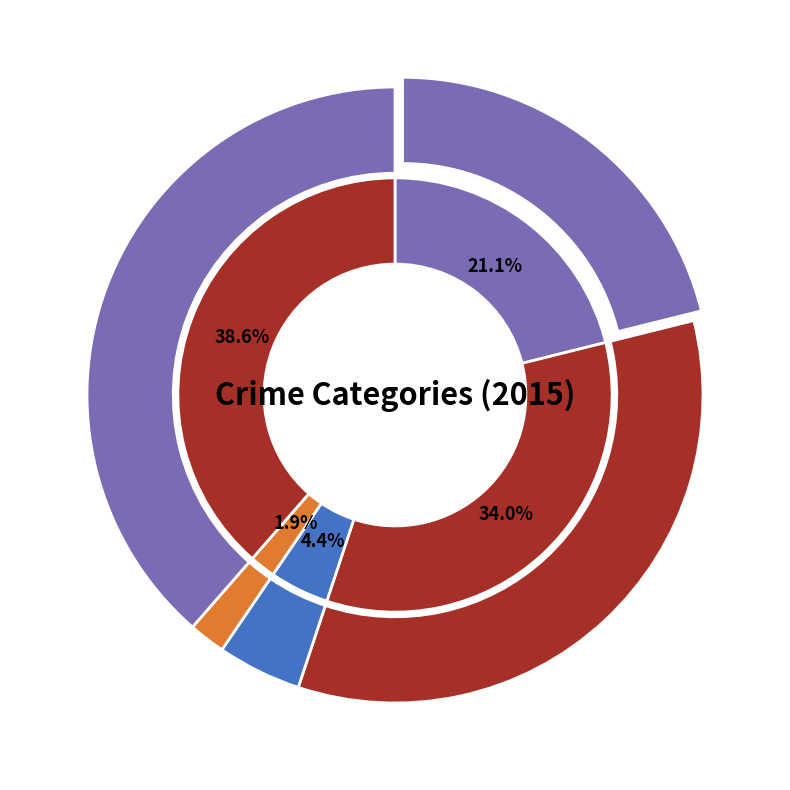

Is it true that Homicide is 2% of the pie?

True